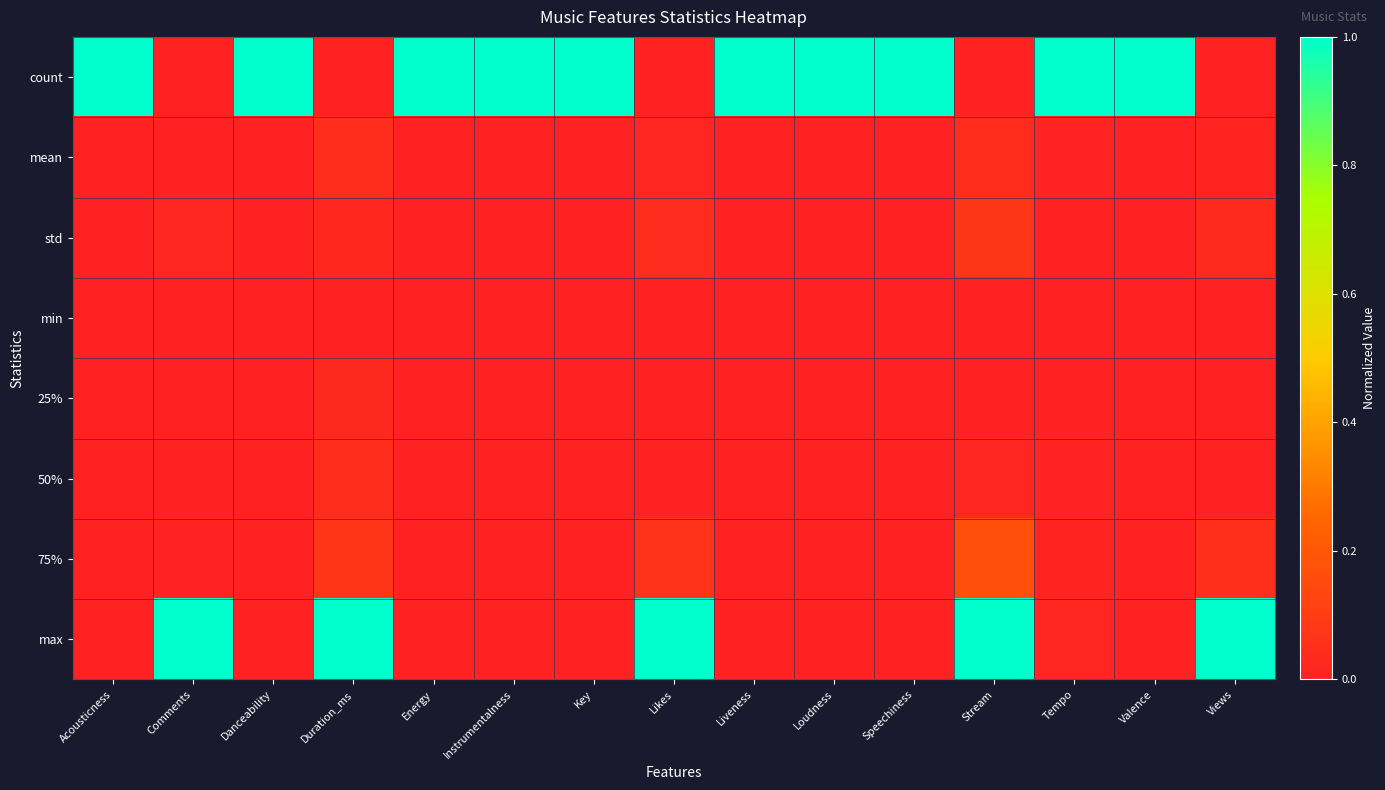

Reading right to left, transcribe all the data shown in this chart.

count: Views=0.0	Valence=1.0	Tempo=1.0	Stream=0.0	Speechiness=1.0	Loudness=1.0	Liveness=1.0	Likes=0.0	Key=1.0	Instrumentalness=1.0	Energy=1.0	Duration_ms=0.0	Danceability=1.0	Comments=0.0	Acousticness=1.0
mean: Views=0.0	Valence=0.0	Tempo=0.0	Stream=0.0	Speechiness=0.0	Loudness=0.0	Liveness=0.0	Likes=0.0	Key=0.0	Instrumentalness=0.0	Energy=0.0	Duration_ms=0.0	Danceability=0.0	Comments=0.0	Acousticness=0.0
std: Views=0.0	Valence=0.0	Tempo=0.0	Stream=0.1	Speechiness=0.0	Loudness=0.0	Liveness=0.0	Likes=0.0	Key=0.0	Instrumentalness=0.0	Energy=0.0	Duration_ms=0.0	Danceability=0.0	Comments=0.0	Acousticness=0.0
min: Views=0.0	Valence=0.0	Tempo=0.0	Stream=0.0	Speechiness=0.0	Loudness=0.0	Liveness=0.0	Likes=0.0	Key=0.0	Instrumentalness=0.0	Energy=0.0	Duration_ms=0.0	Danceability=0.0	Comments=0.0	Acousticness=0.0
25%: Views=0.0	Valence=0.0	Tempo=0.0	Stream=0.0	Speechiness=0.0	Loudness=0.0	Liveness=0.0	Likes=0.0	Key=0.0	Instrumentalness=0.0	Energy=0.0	Duration_ms=0.0	Danceability=0.0	Comments=0.0	Acousticness=0.0
50%: Views=0.0	Valence=0.0	Tempo=0.0	Stream=0.0	Speechiness=0.0	Loudness=0.0	Liveness=0.0	Likes=0.0	Key=0.0	Instrumentalness=0.0	Energy=0.0	Duration_ms=0.0	Danceability=0.0	Comments=0.0	Acousticness=0.0
75%: Views=0.1	Valence=0.0	Tempo=0.0	Stream=0.2	Speechiness=0.0	Loudness=0.0	Liveness=0.0	Likes=0.1	Key=0.0	Instrumentalness=0.0	Energy=0.0	Duration_ms=0.1	Danceability=0.0	Comments=0.0	Acousticness=0.0
max: Views=1.0	Valence=0.0	Tempo=0.0	Stream=1.0	Speechiness=0.0	Loudness=0.0	Liveness=0.0	Likes=1.0	Key=0.0	Instrumentalness=0.0	Energy=0.0	Duration_ms=1.0	Danceability=0.0	Comments=1.0	Acousticness=0.0